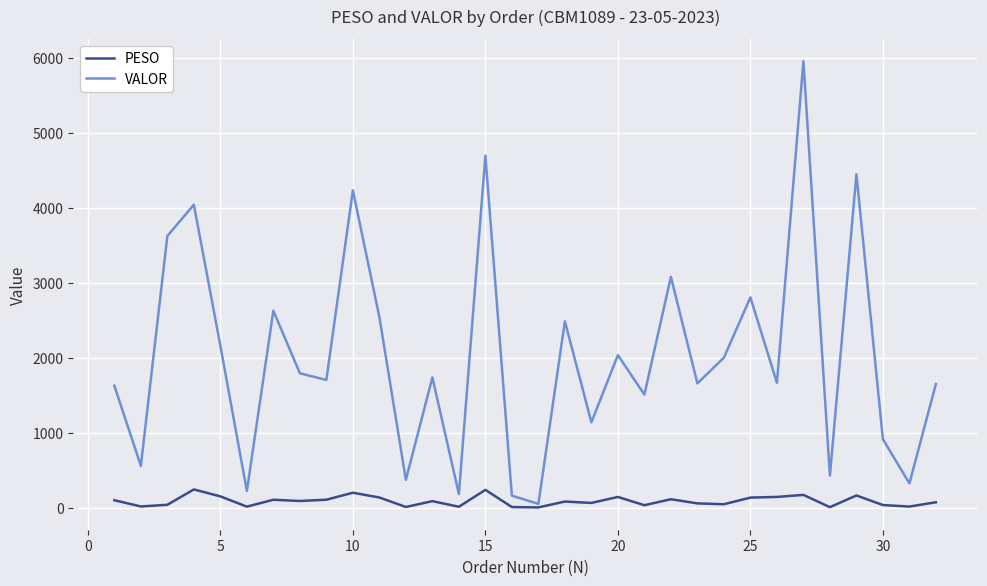

Which series has the largest range (max minus min)?

VALOR